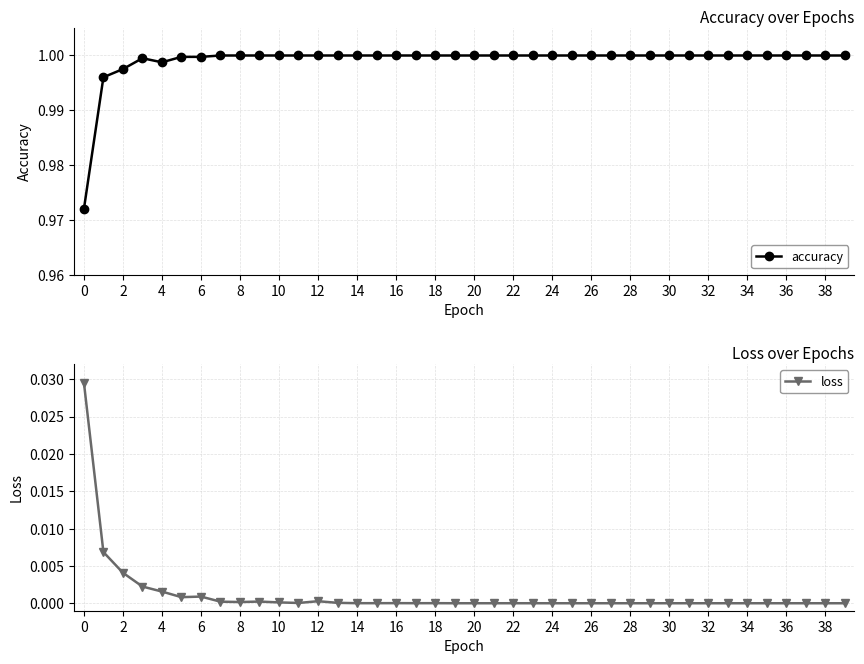

True or false: accuracy has a value of 0.6 at 14.

False